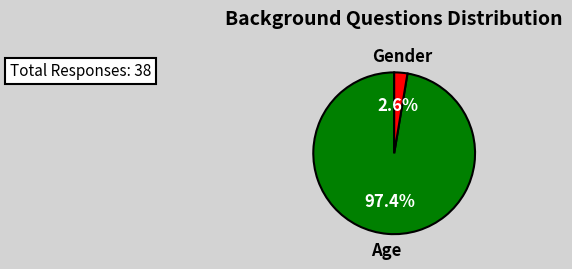

True or false: Gender accounts for 9% of the total.

False